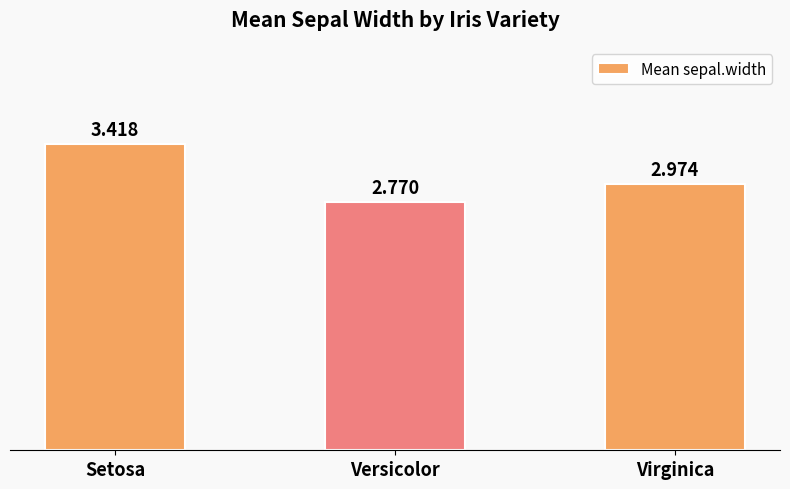

At which category does the chart reach its peak across all series?

Setosa